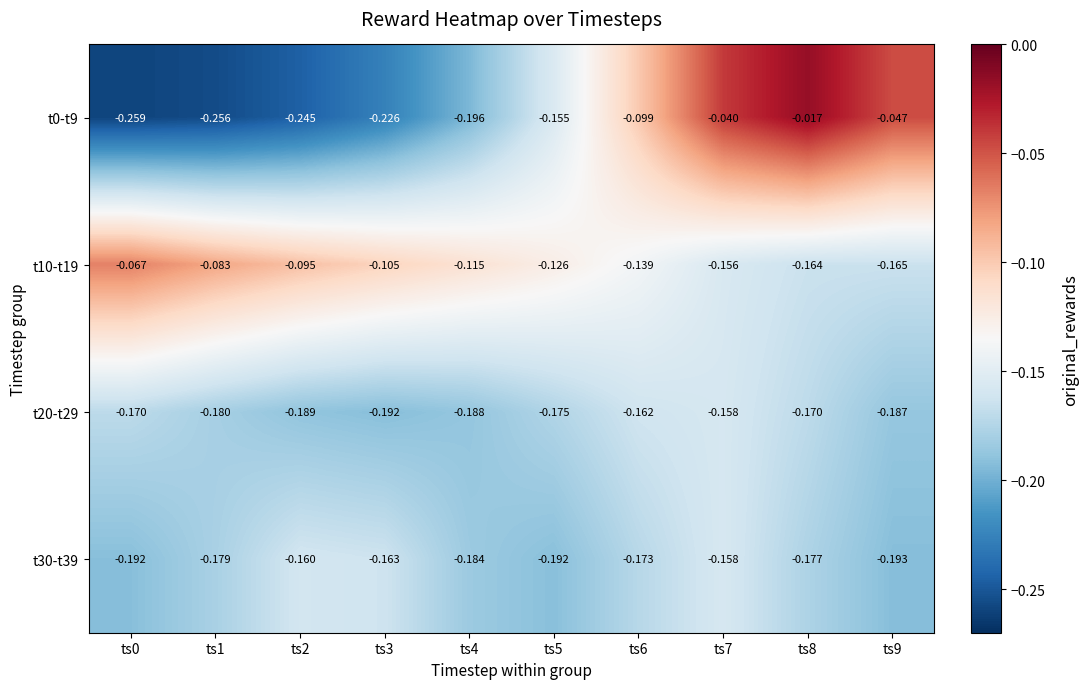

Which series has the largest total across all categories?

t10-t19